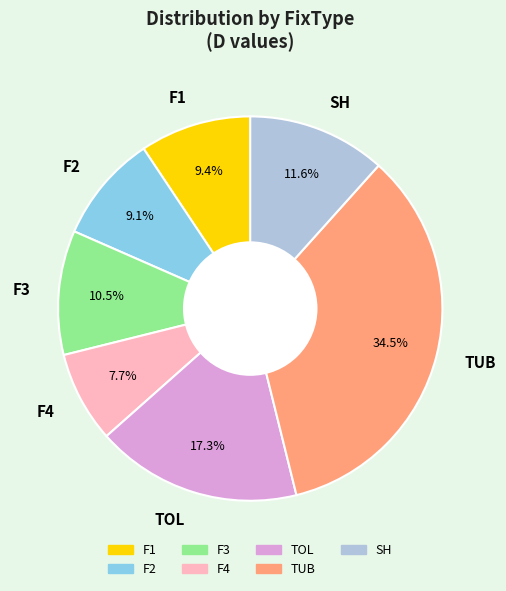

Does TOL account for over 50% of the chart?

No